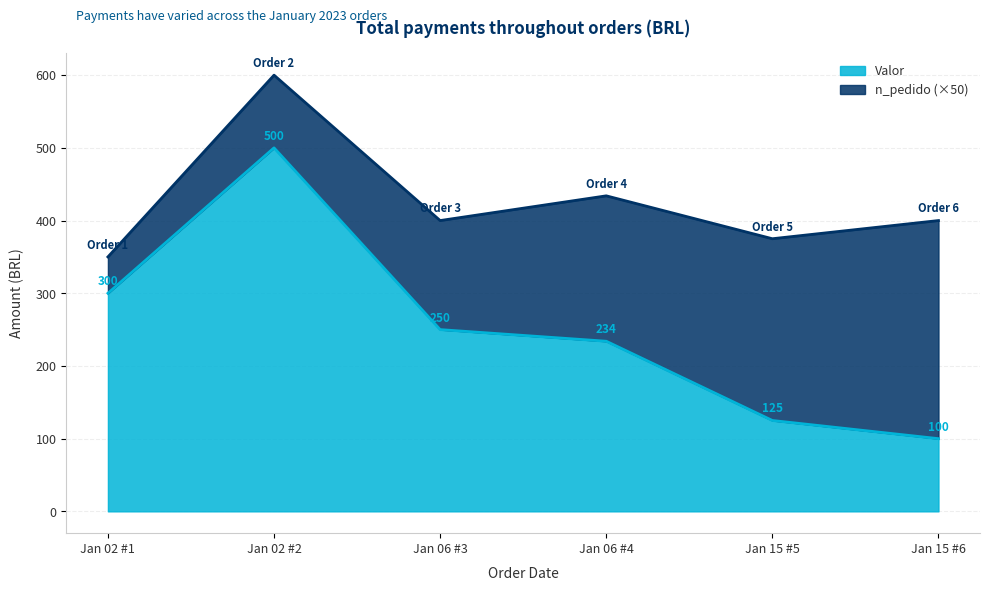

What is the value of the 5th point from the left?

125